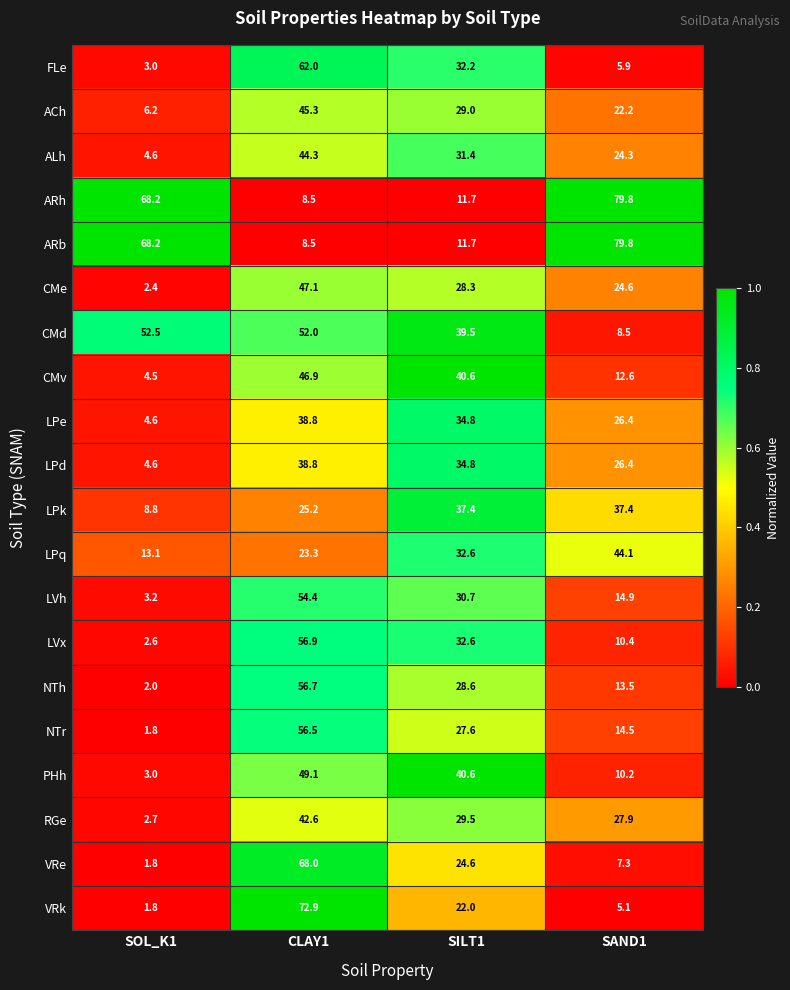

What is the difference between the maximum and minimum values in the CMd series?

44.0